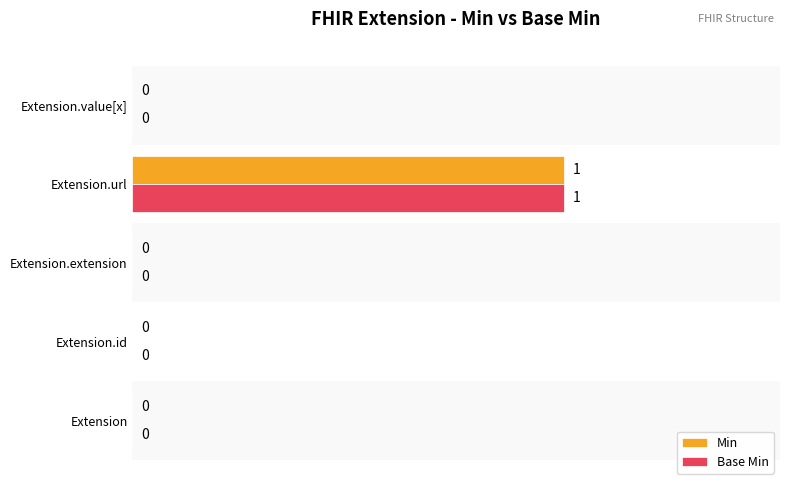

The Base Min series shows 1 at Extension. True or false?

False